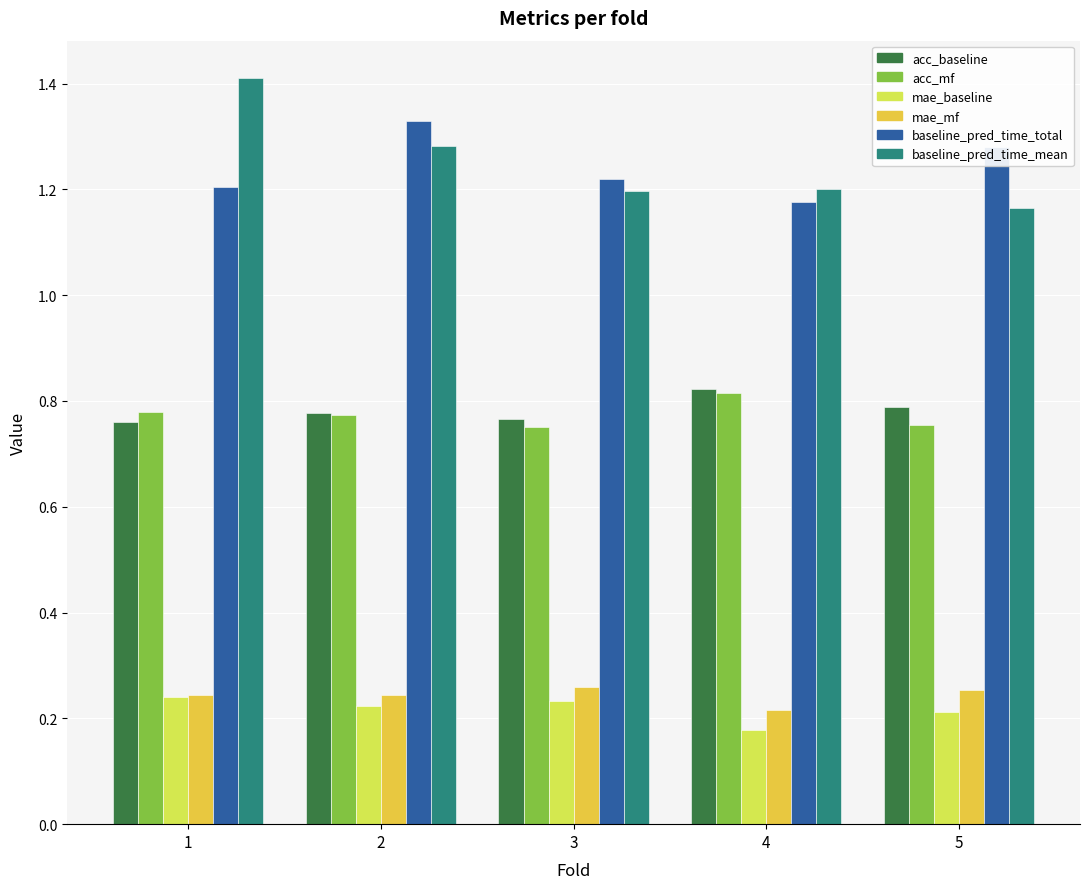

How many mae_baseline values are between 0 and 1?

5